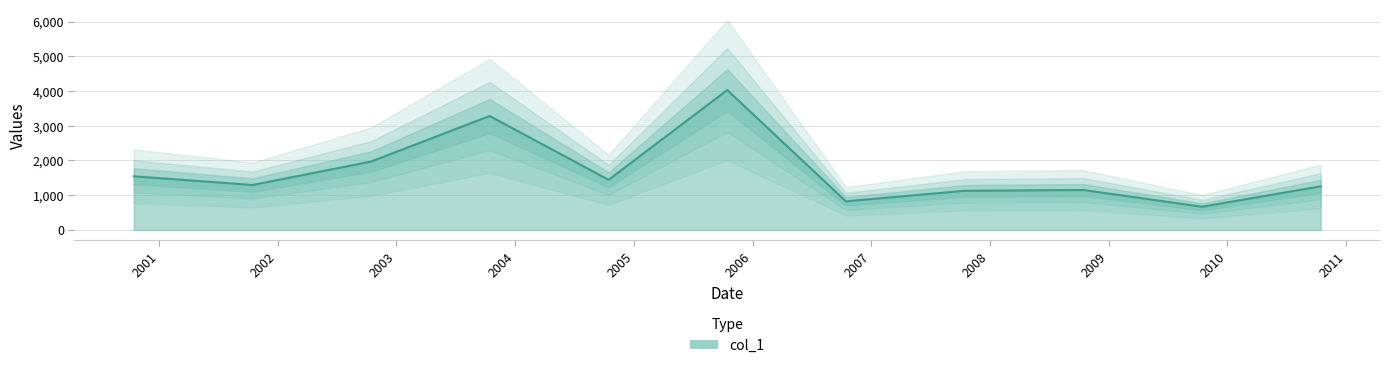

What is the label of the 4th point from the left?

2003-10-15